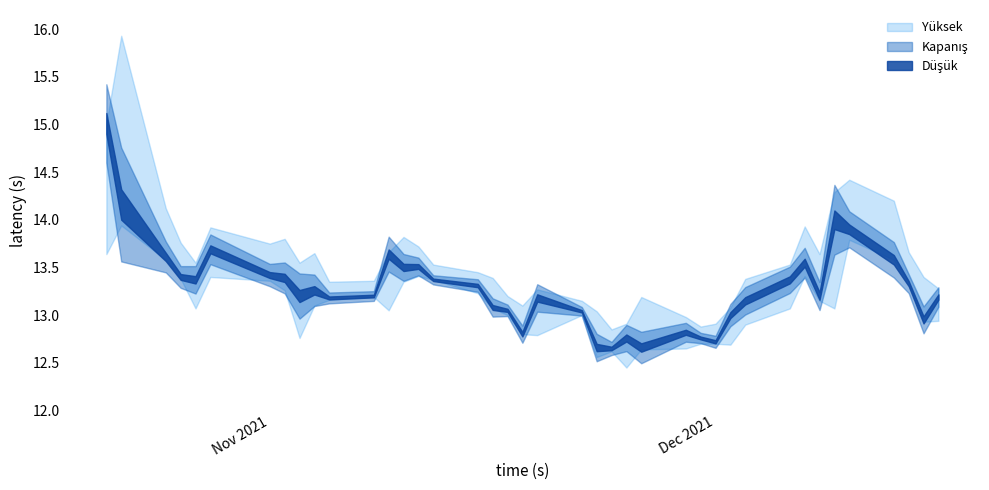

True or false: Düşük has more than 2 points higher than both neighbors.

True